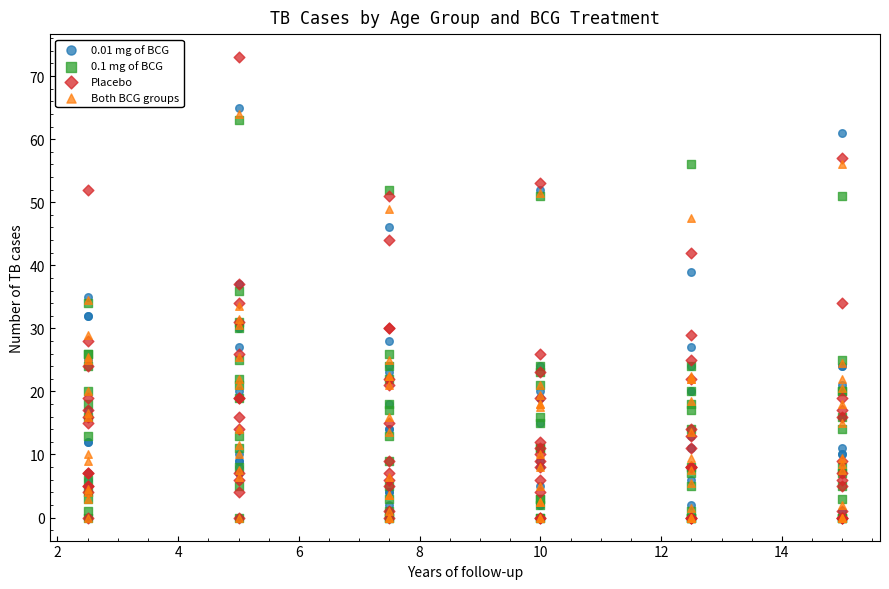

How many points are shown in the scatter plot?

312